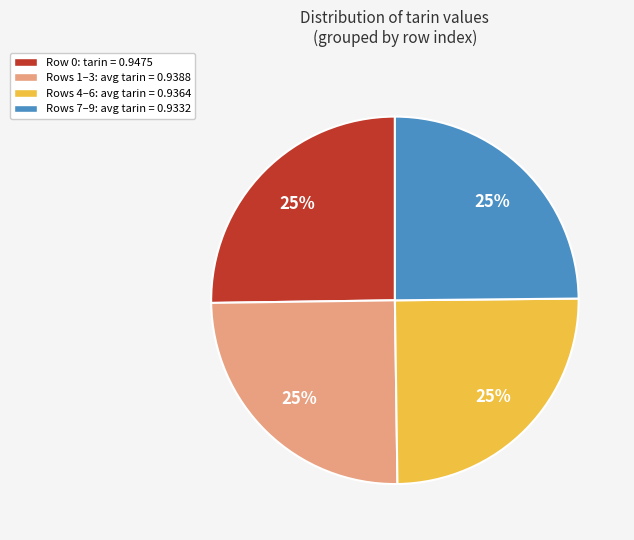

How many slices are in this pie chart?

4